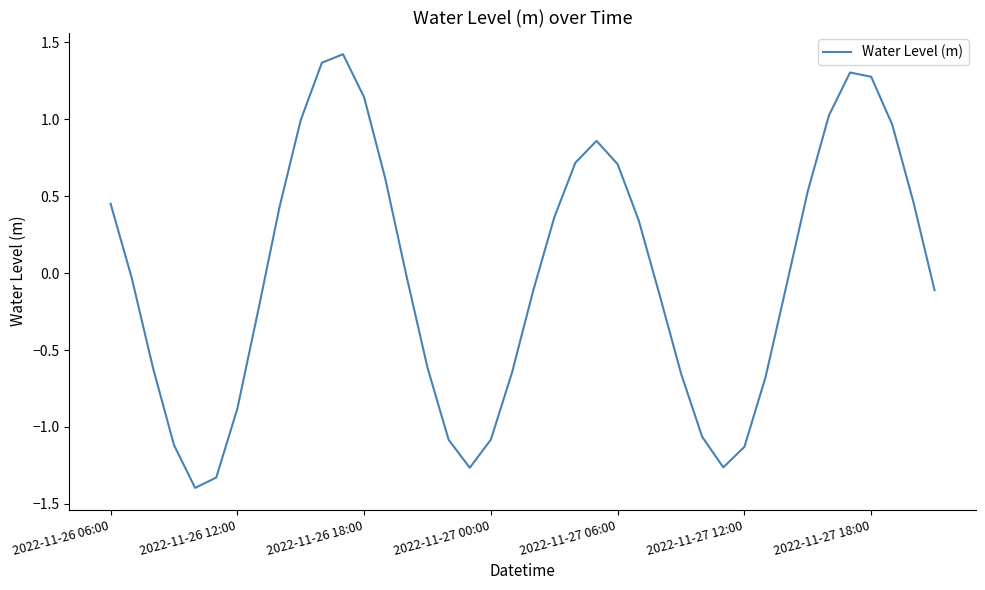

What is the difference between the maximum and minimum values?

2.8